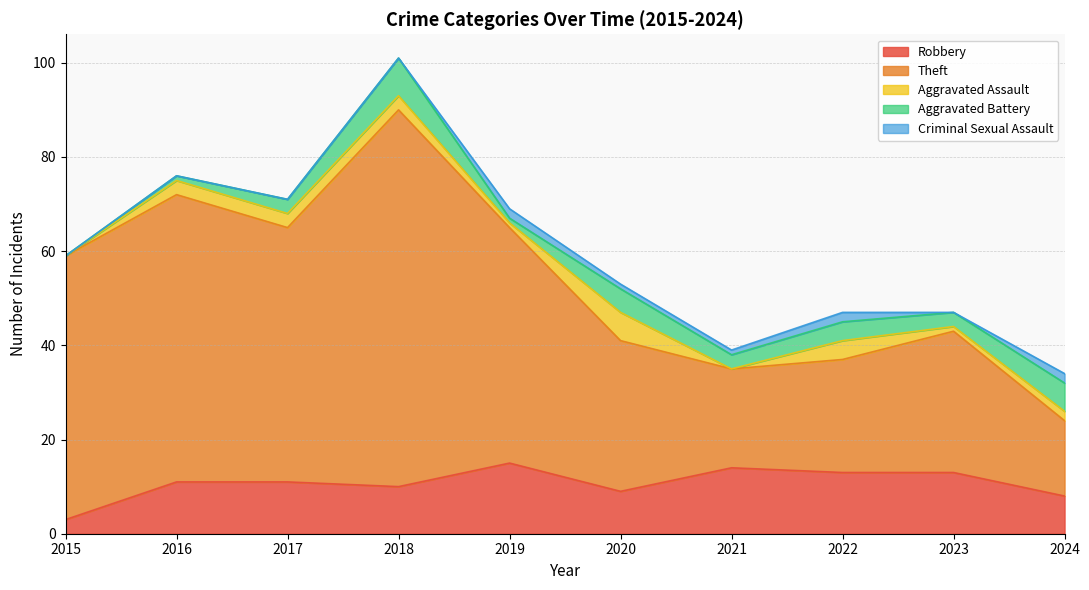

Reading left to right, transcribe all the data shown in this chart.

Robbery: 2015=3	2016=11	2017=11	2018=10	2019=15	2020=9	2021=14	2022=13	2023=13	2024=8
Theft: 2015=56	2016=61	2017=54	2018=80	2019=50	2020=32	2021=21	2022=24	2023=30	2024=16
Aggravated Assault: 2015=0	2016=3	2017=3	2018=3	2019=1	2020=6	2021=0	2022=4	2023=1	2024=2
Aggravated Battery: 2015=0	2016=1	2017=3	2018=8	2019=1	2020=5	2021=3	2022=4	2023=3	2024=6
Criminal Sexual Assault: 2015=0	2016=0	2017=0	2018=0	2019=2	2020=1	2021=1	2022=2	2023=0	2024=2